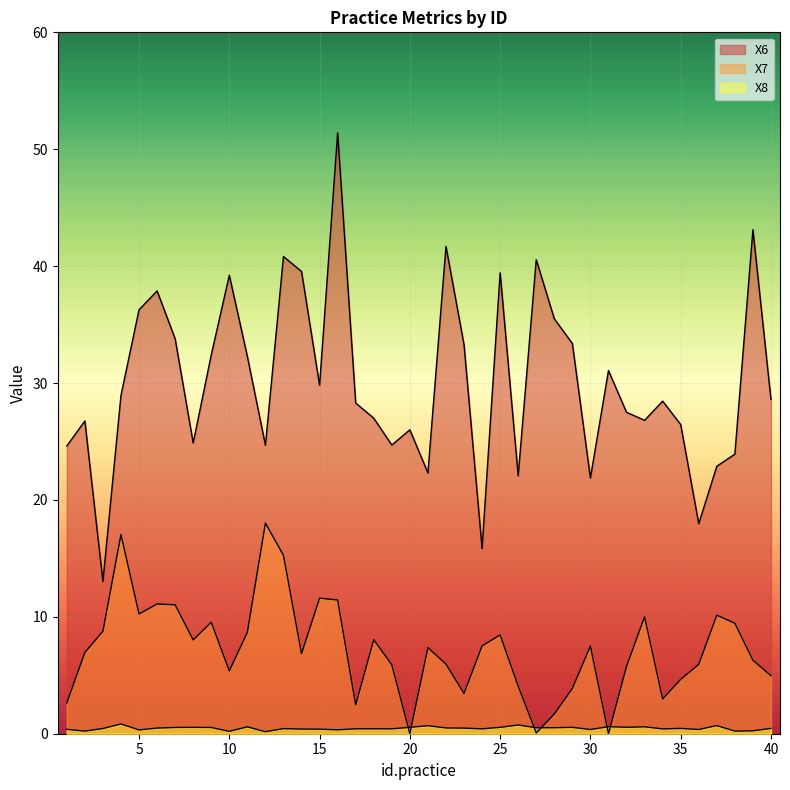

What is the difference between the highest and lowest values at 14?

39.1